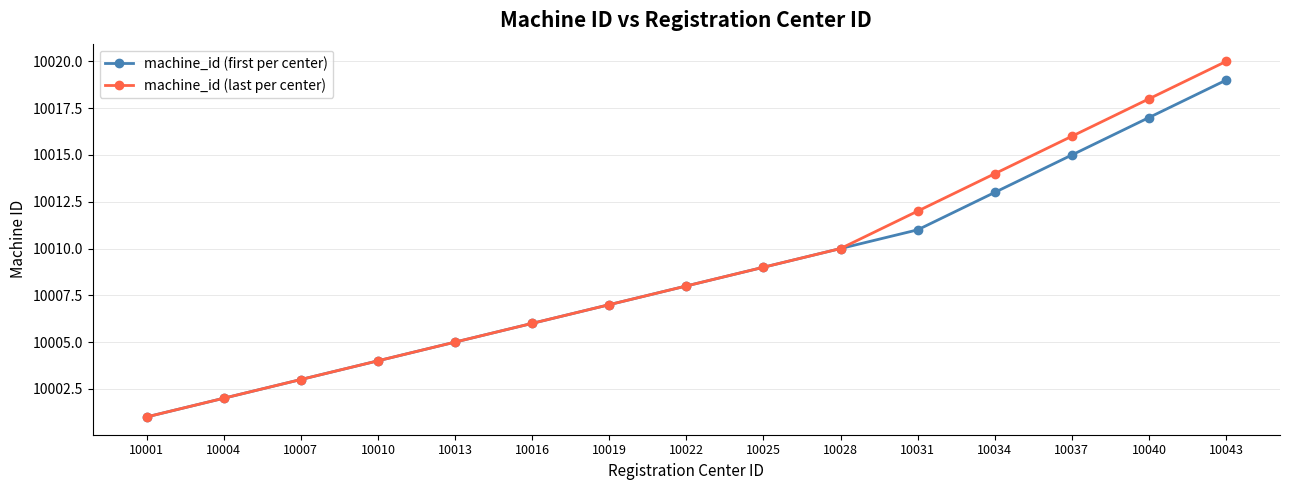

List the series in order of their overall mean, highest first.

machine_id (last per center), machine_id (first per center)